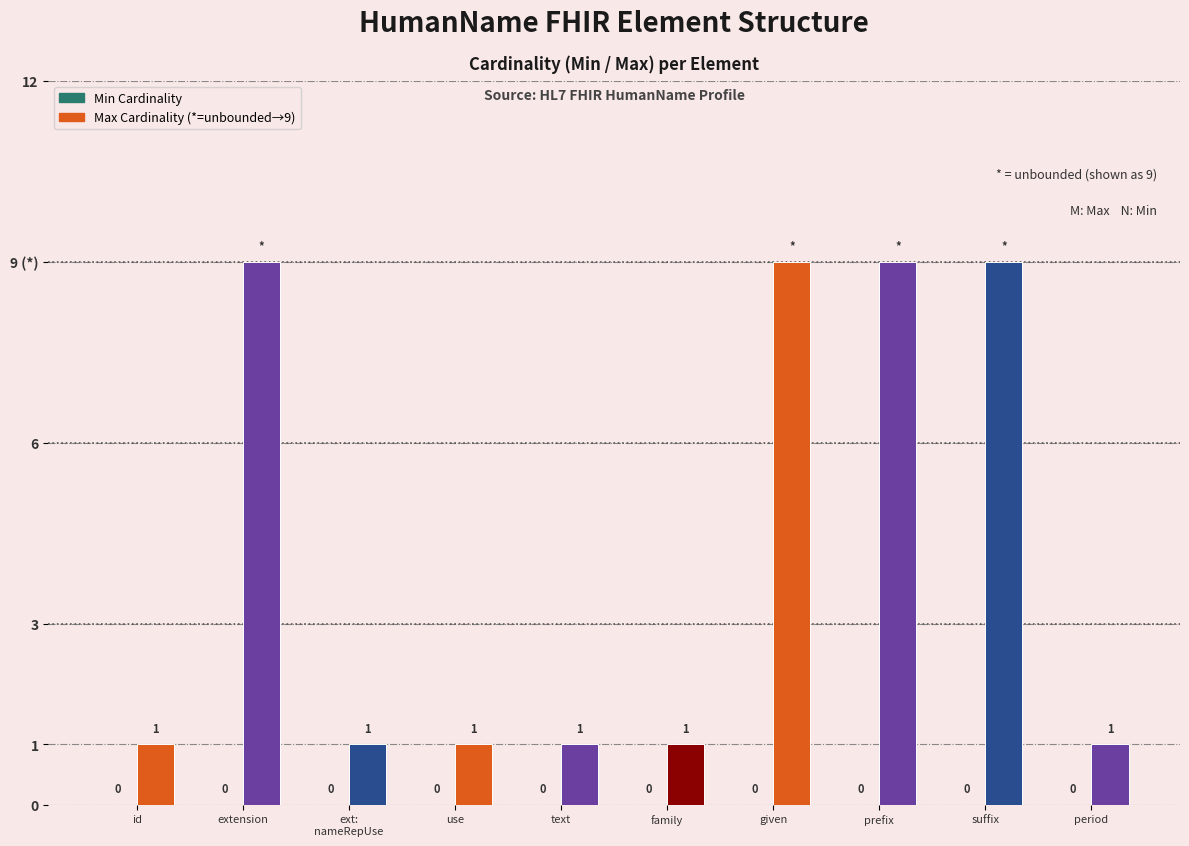

Does the chart contain any negative values?

No